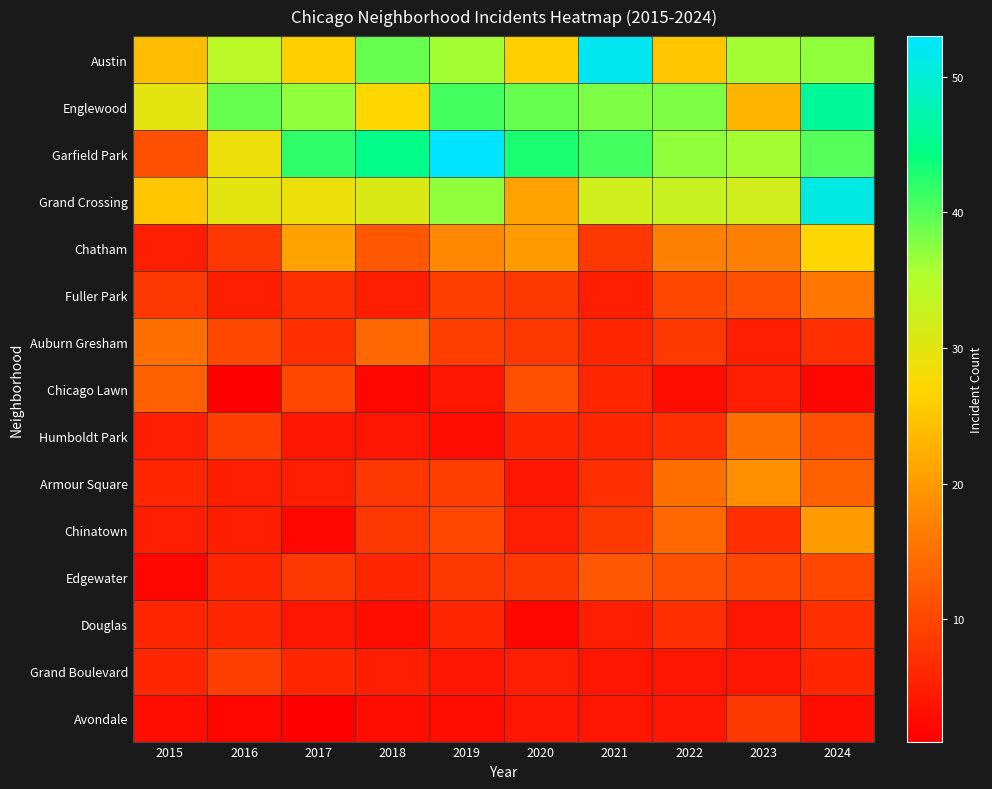

At 2019, list the series in order from largest to smallest.

Garfield Park, Englewood, Grand Crossing, Austin, Chatham, Chinatown, Fuller Park, Auburn Gresham, Armour Square, Edgewater, Douglas, Chicago Lawn, Grand Boulevard, Humboldt Park, Avondale